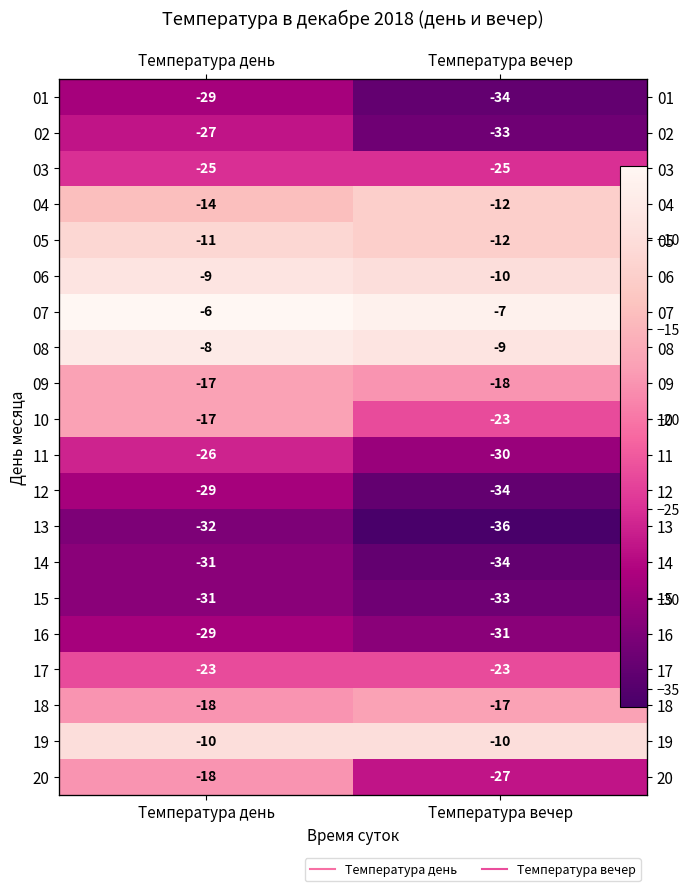

At which label does 12 reach its peak?

Температура день